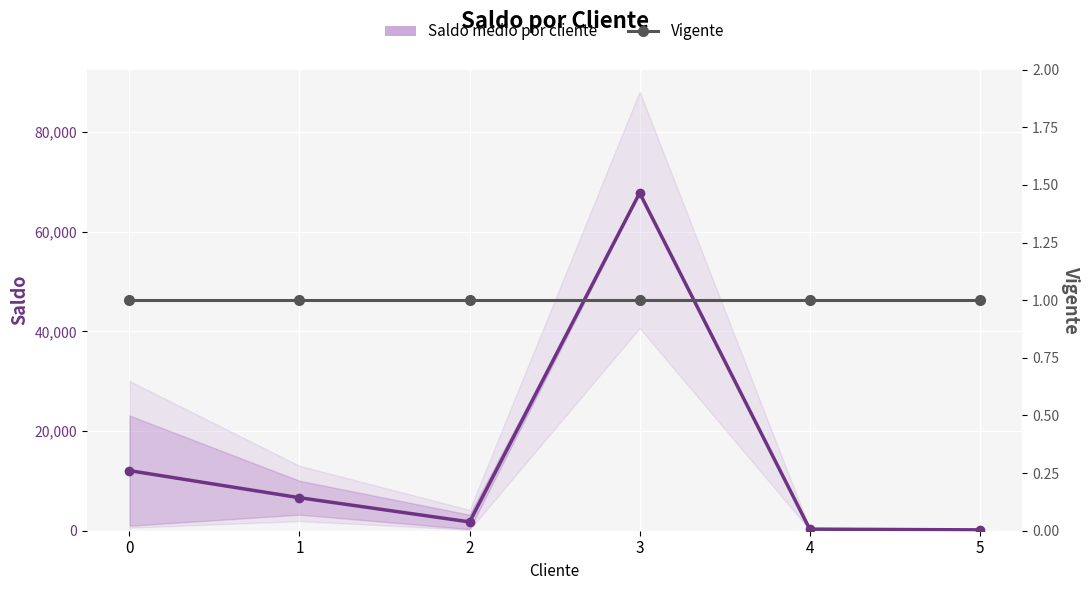

Is it true that Vigente equals 1.0 at 2?

True